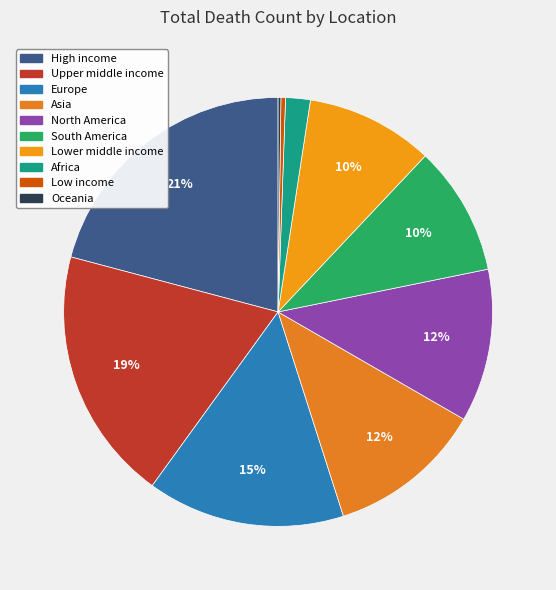

How many slices are in this pie chart?

10